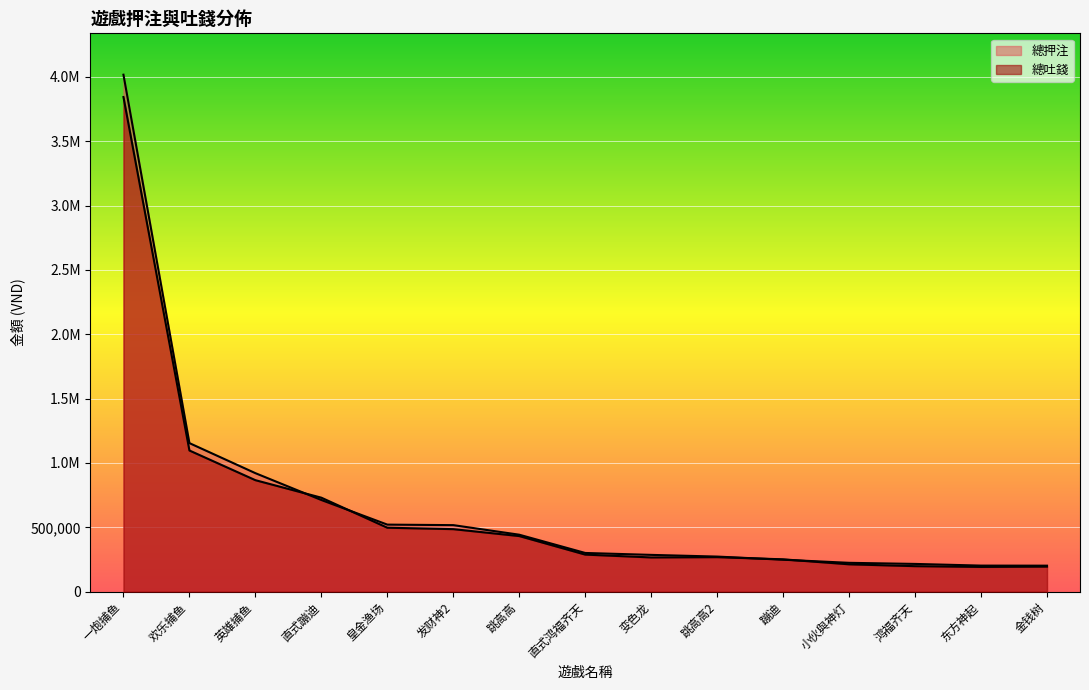

At which label does 總吐錢 reach its minimum?

东方神起